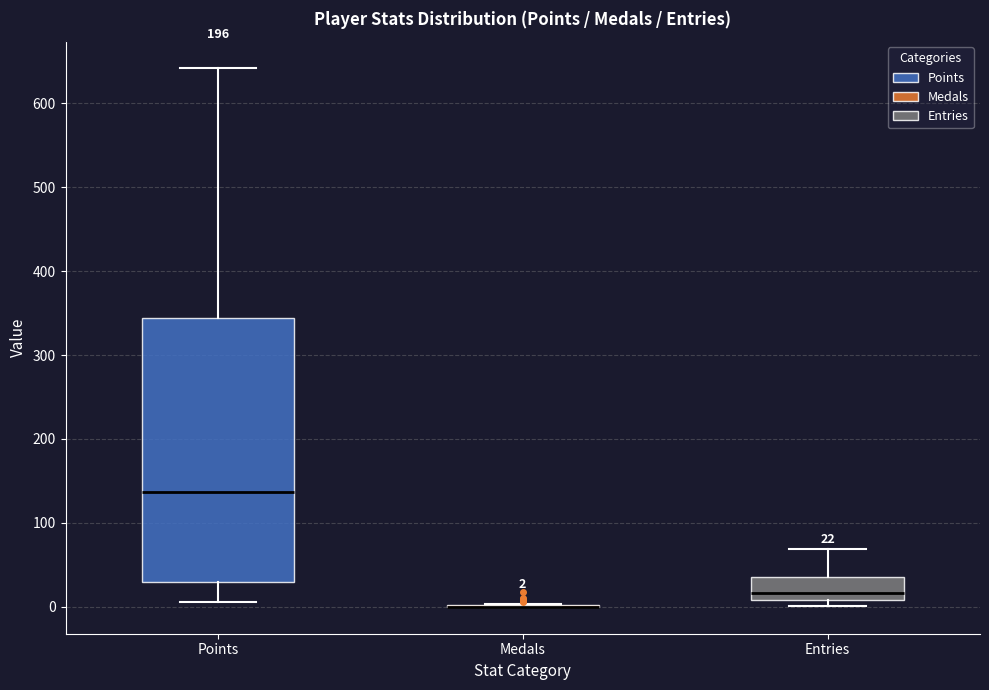

Which box is the tallest, from its lower edge to its upper edge?

Points